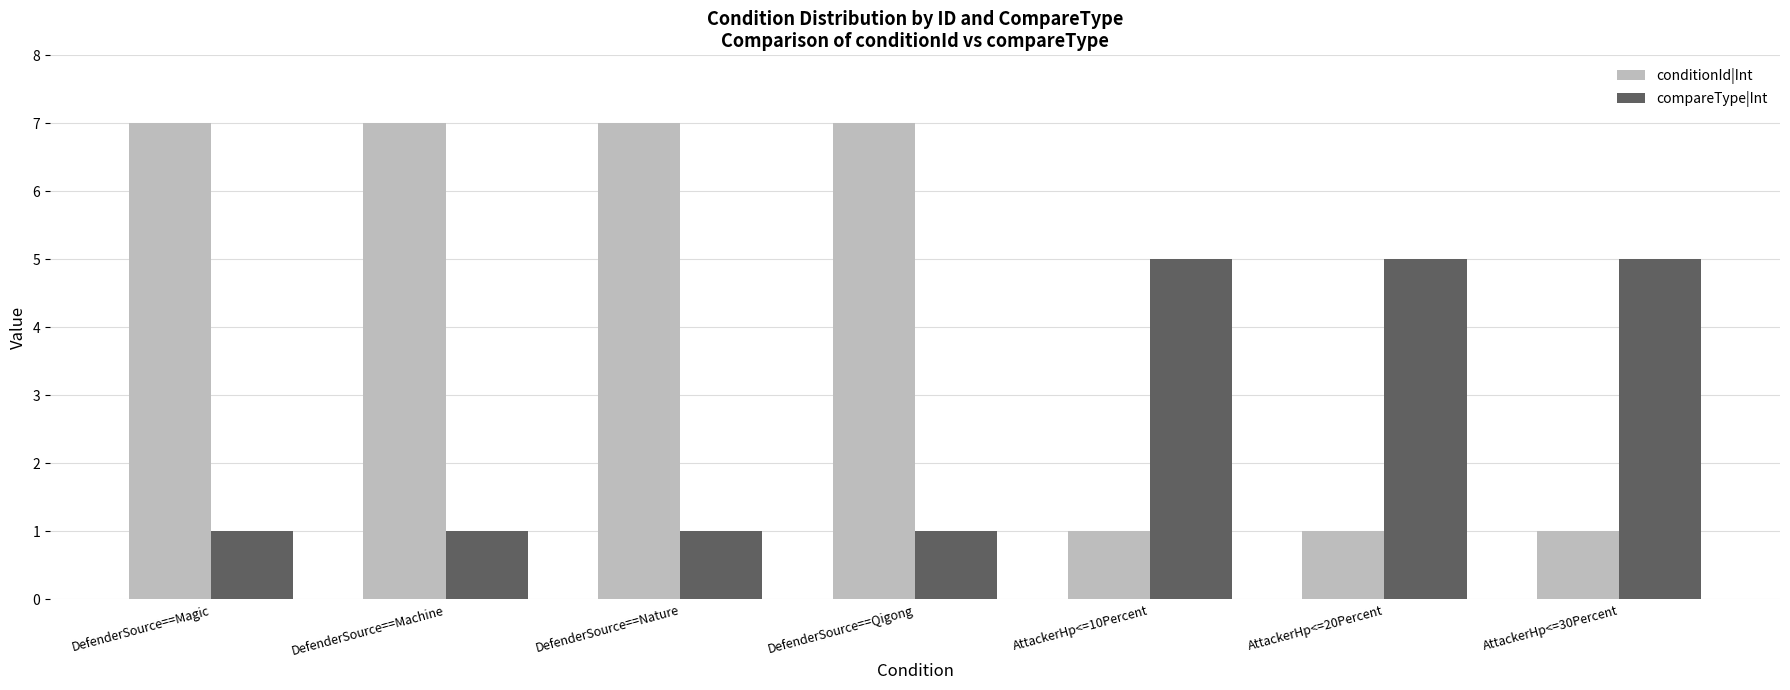

Is it true that compareType|Int equals 1 at DefenderSource==Qigong?

True